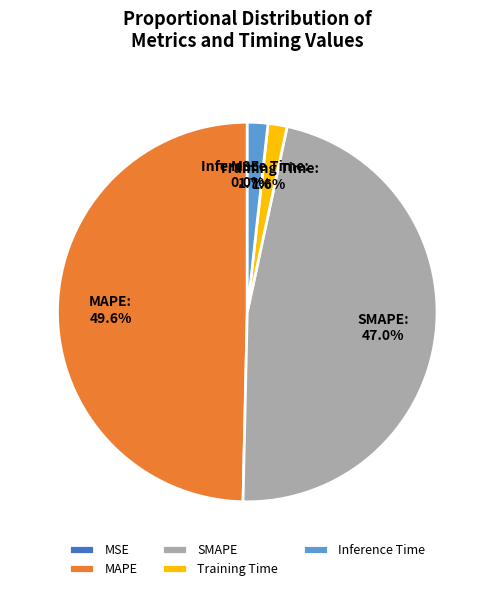

What is the largest slice in the pie chart?

MAPE